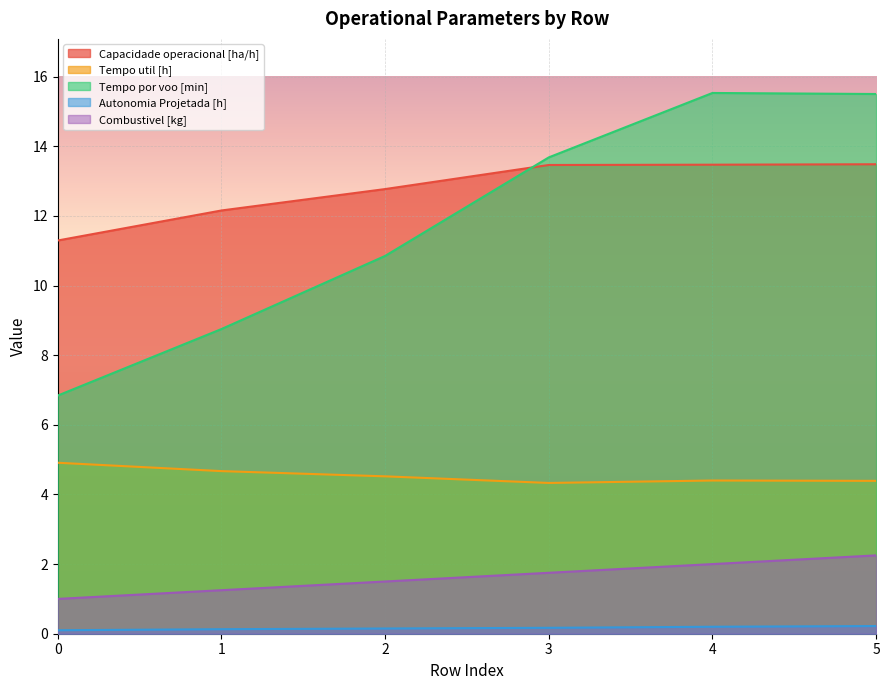

What is the sum of the Autonomia Projetada [h] values at 3 and 5?

0.4